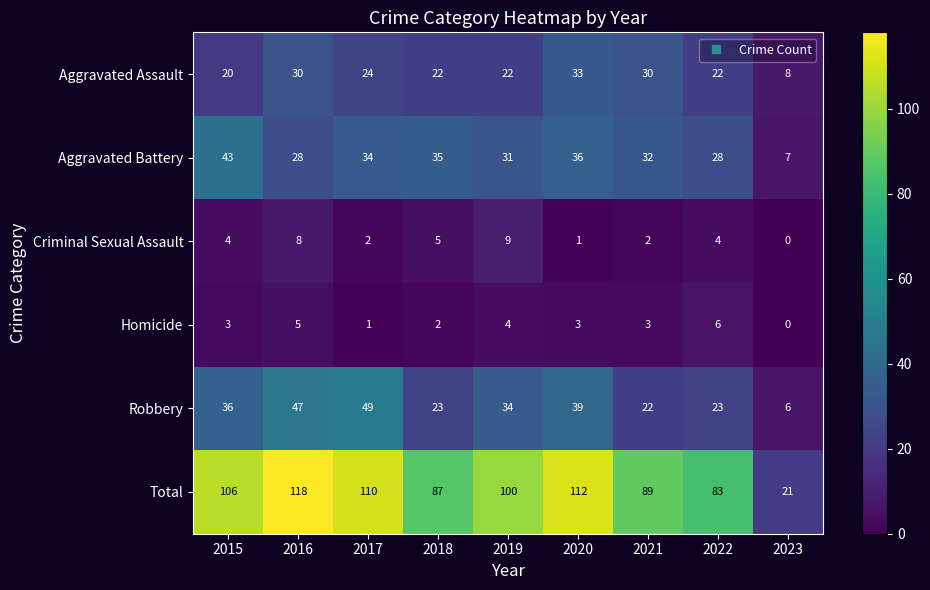

What is the spread (max minus min) of values at 2020?

111